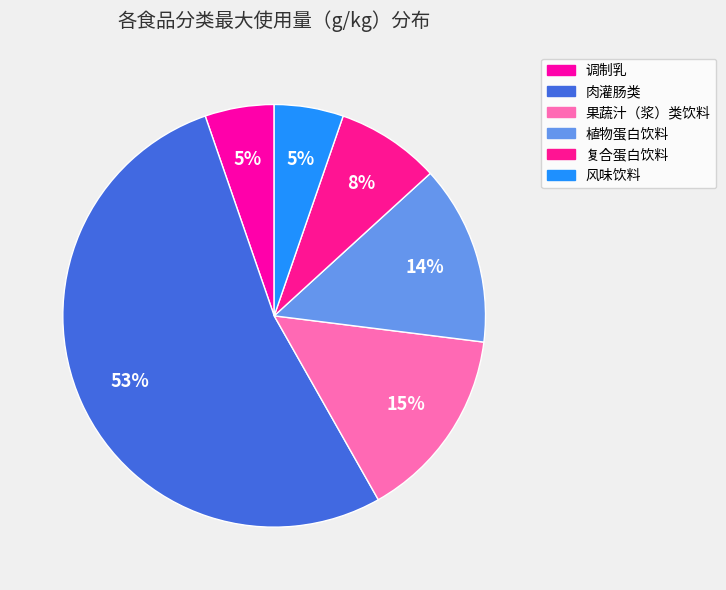

To the nearest percent, what is the average slice percentage?

17%